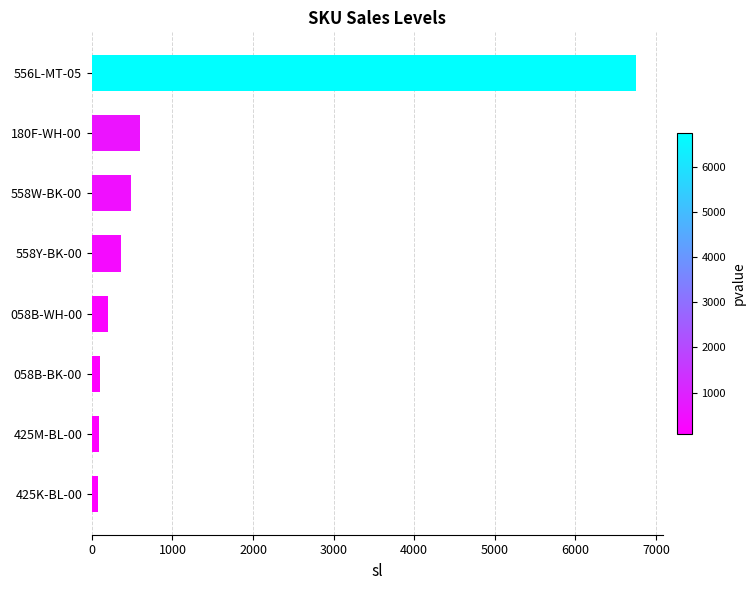

At which category does the chart reach its peak across all series?

556L-MT-05